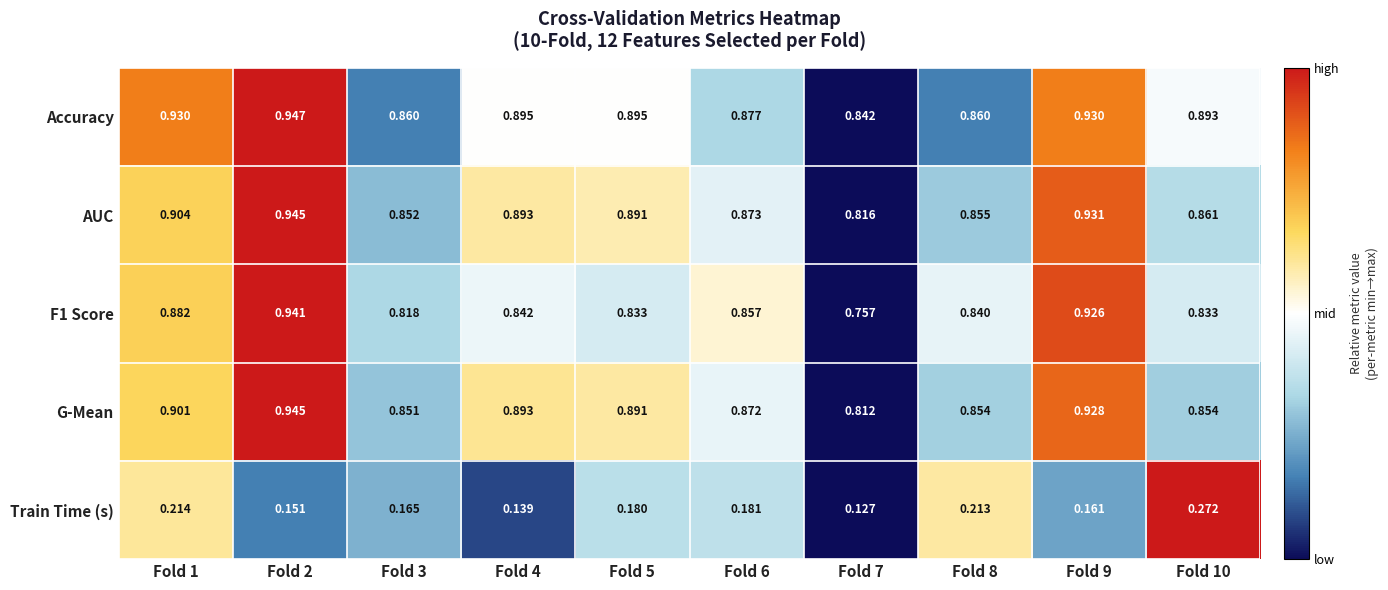

Between Fold 2 and Fold 7, which series saw the biggest shift?

F1 Score